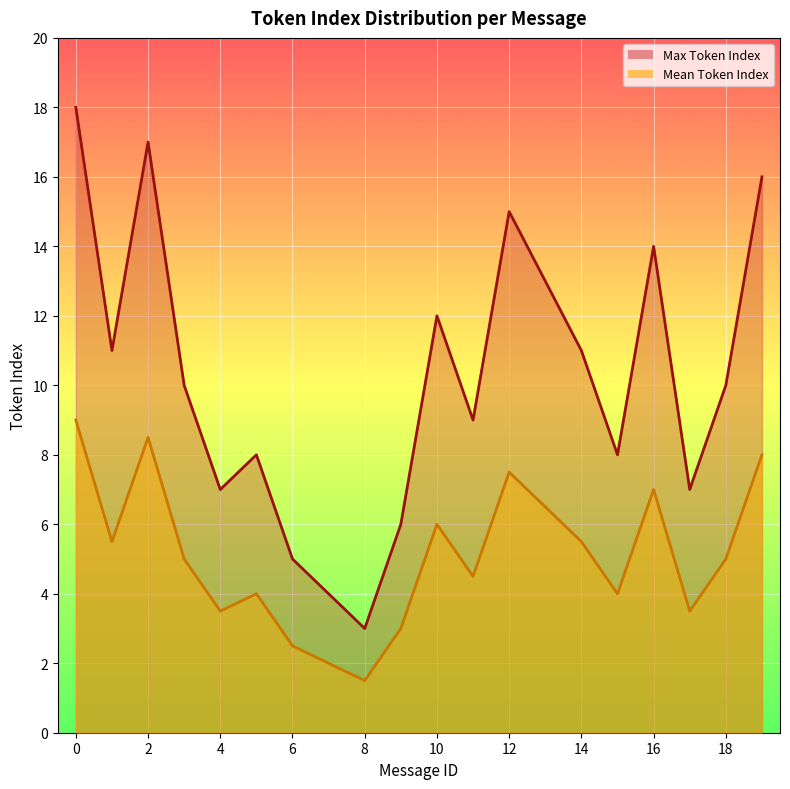

Rank the categories by Mean Token Index value from lowest to highest.

8, 7, 6, 9, 4, 17, 5, 15, 11, 3, 18, 1, 14, 10, 13, 16, 12, 19, 2, 0